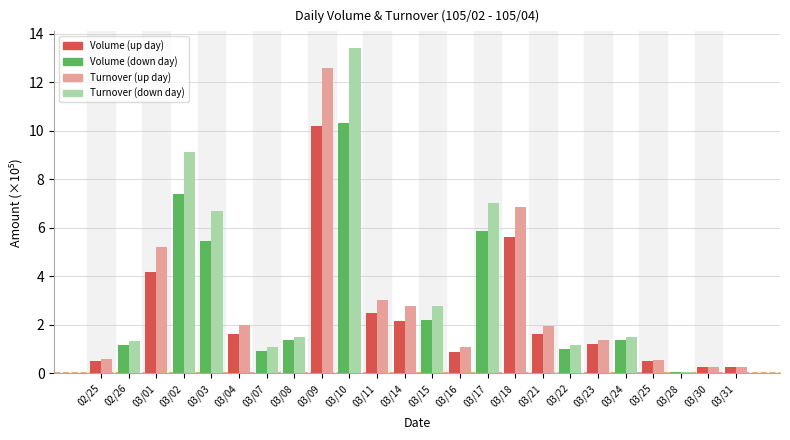

What is the spread (max minus min) of values at 03/09?

2.4